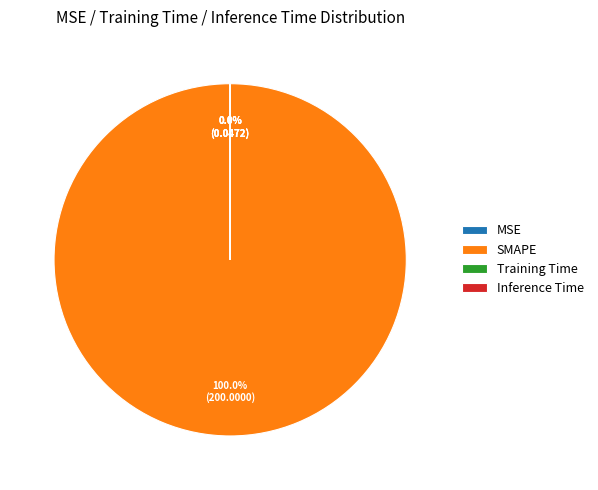

Which category has the biggest portion of the pie?

SMAPE